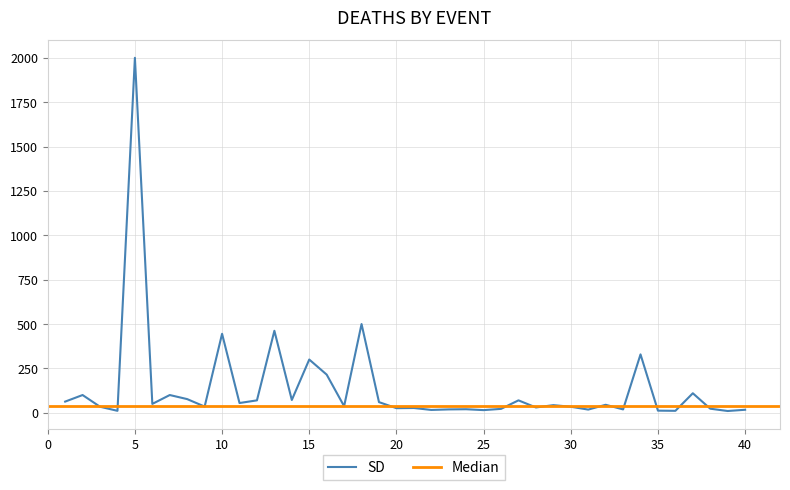

Where is the first local maximum?

2